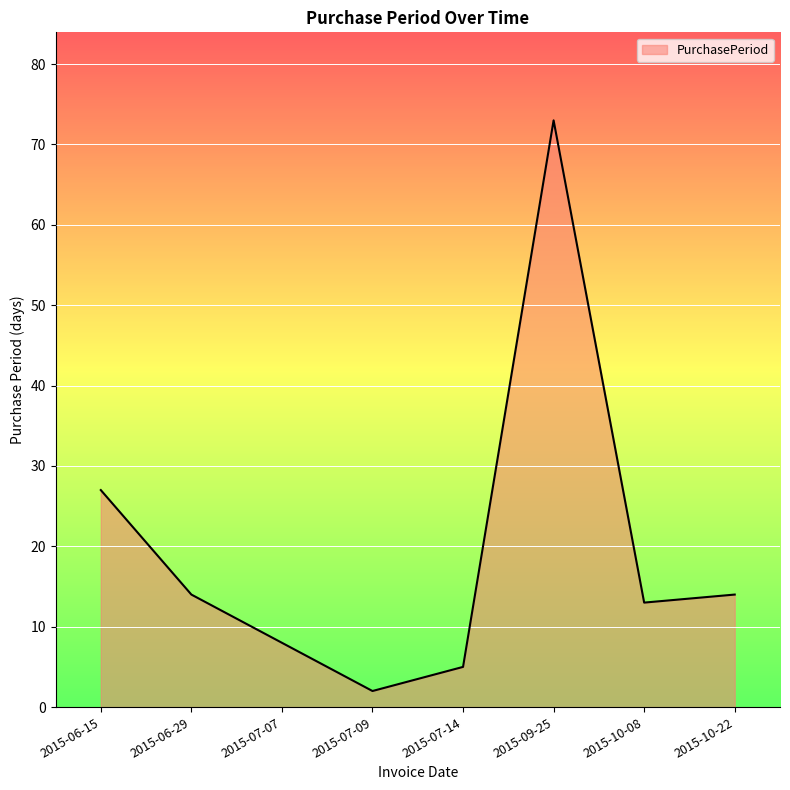

Count the number of categories in the chart.

8